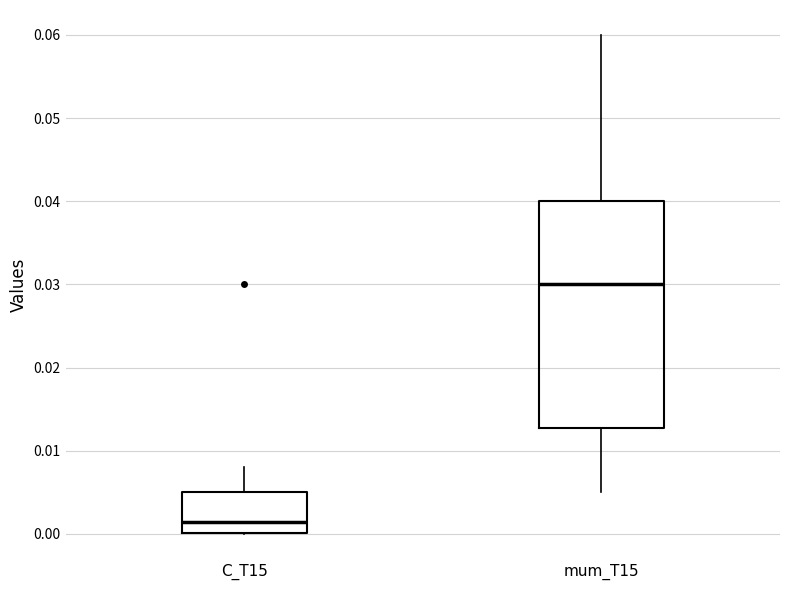

Which box is the tallest, from its lower edge to its upper edge?

mum_T15